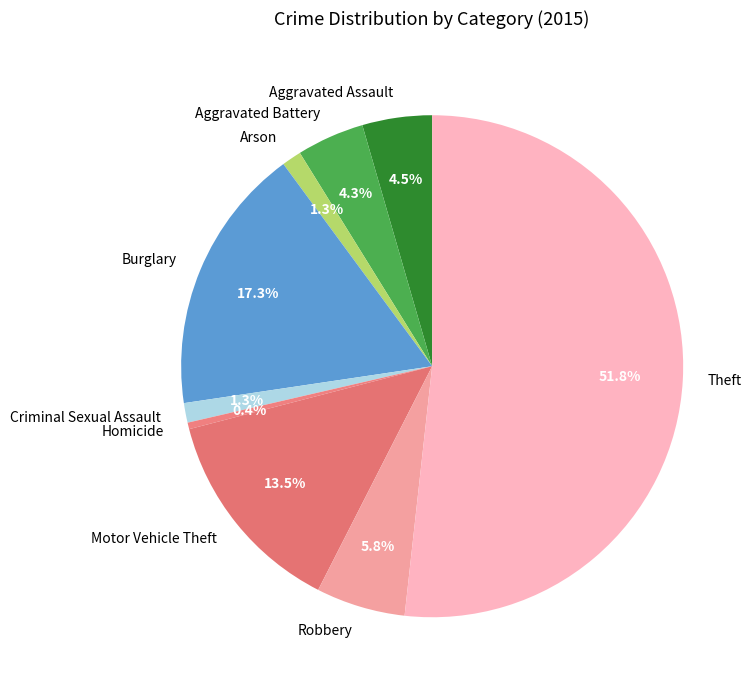

To the nearest percent, what portion does Burglary represent?

17%